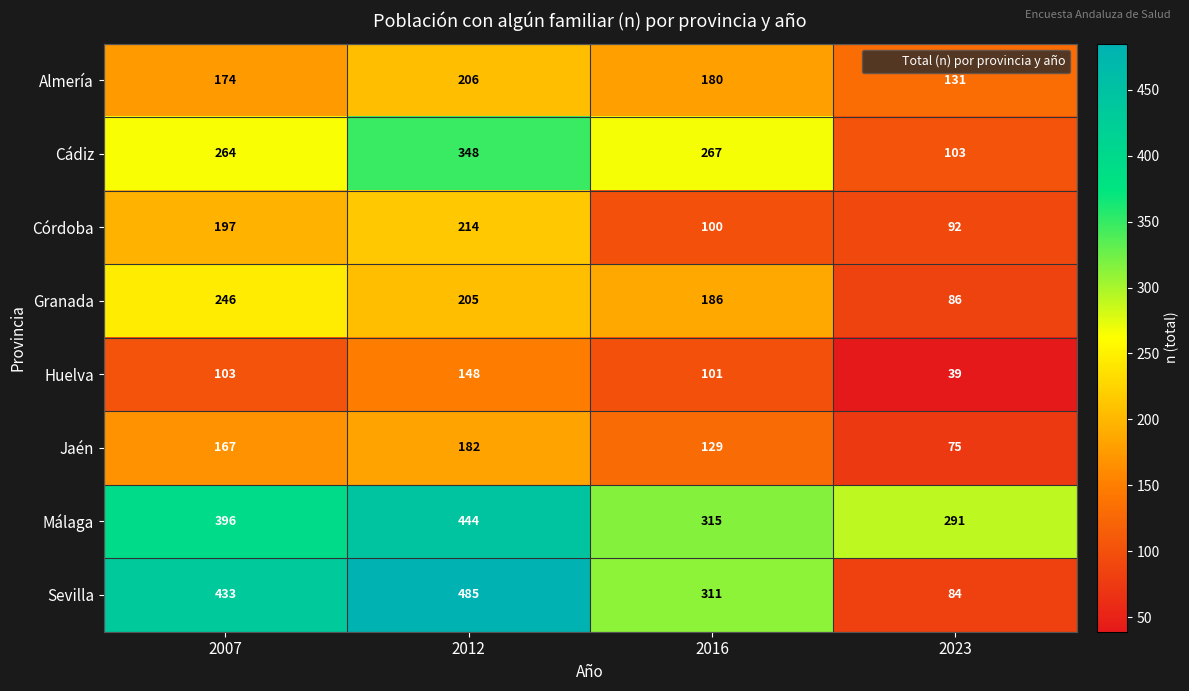

Which series has the largest total across all categories?

Málaga